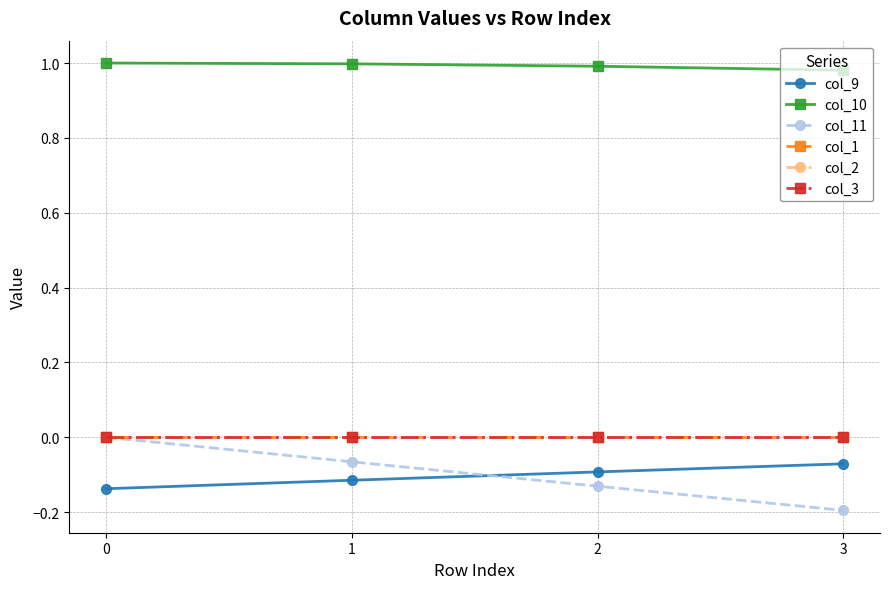

Reading right to left, extract all data points from this chart.

col_9: -0.1	-0.1	-0.1	-0.1
col_10: 1.0	1.0	1.0	1.0
col_11: -0.2	-0.1	-0.1	0.0
col_1: 0.0	0.0	0.0	0.0
col_2: 0.0	0.0	0.0	0.0
col_3: 0.0	0.0	0.0	0.0